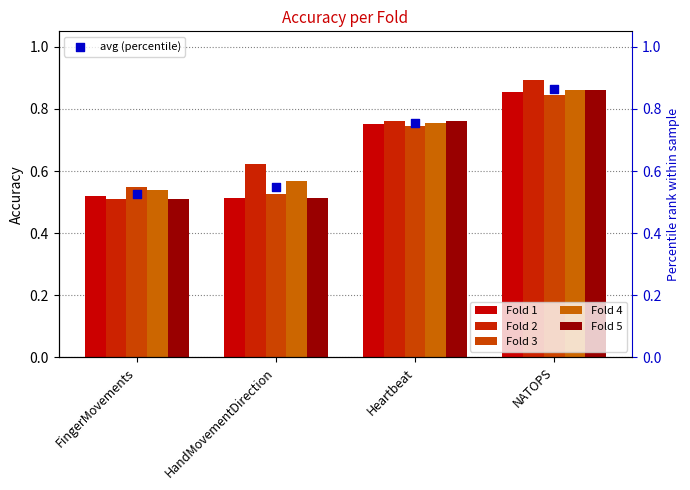

Is the value of Fold 4 at HandMovementDirection greater than the value of Fold 5 at NATOPS?

No